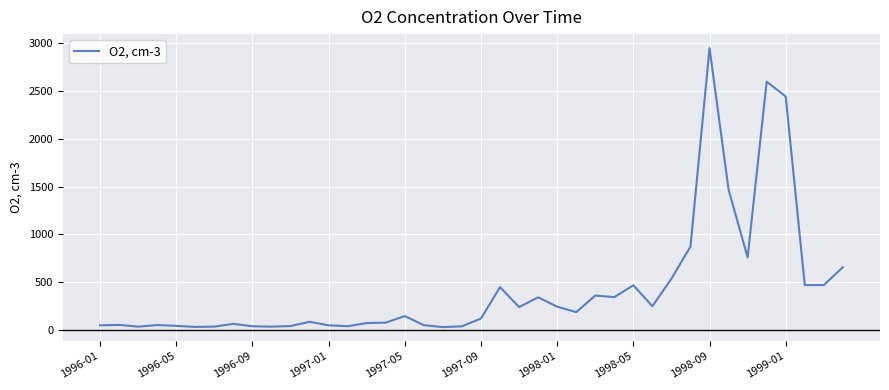

What is the difference between the maximum and minimum values?

2920.5